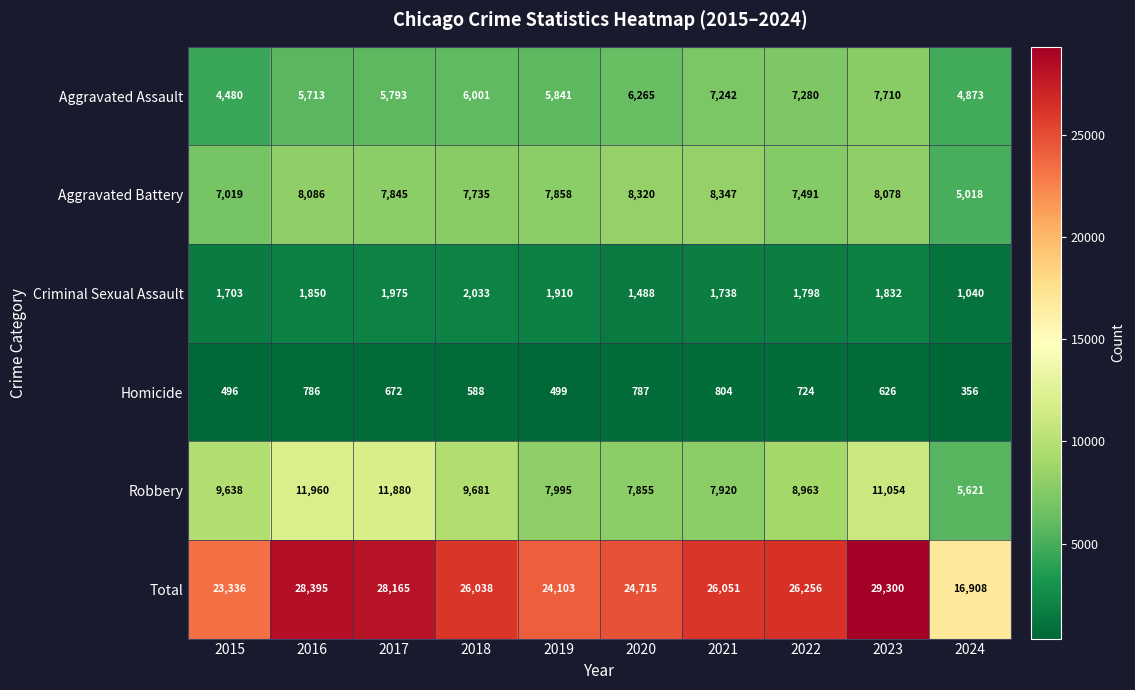

How many distinct data groups are displayed?

6